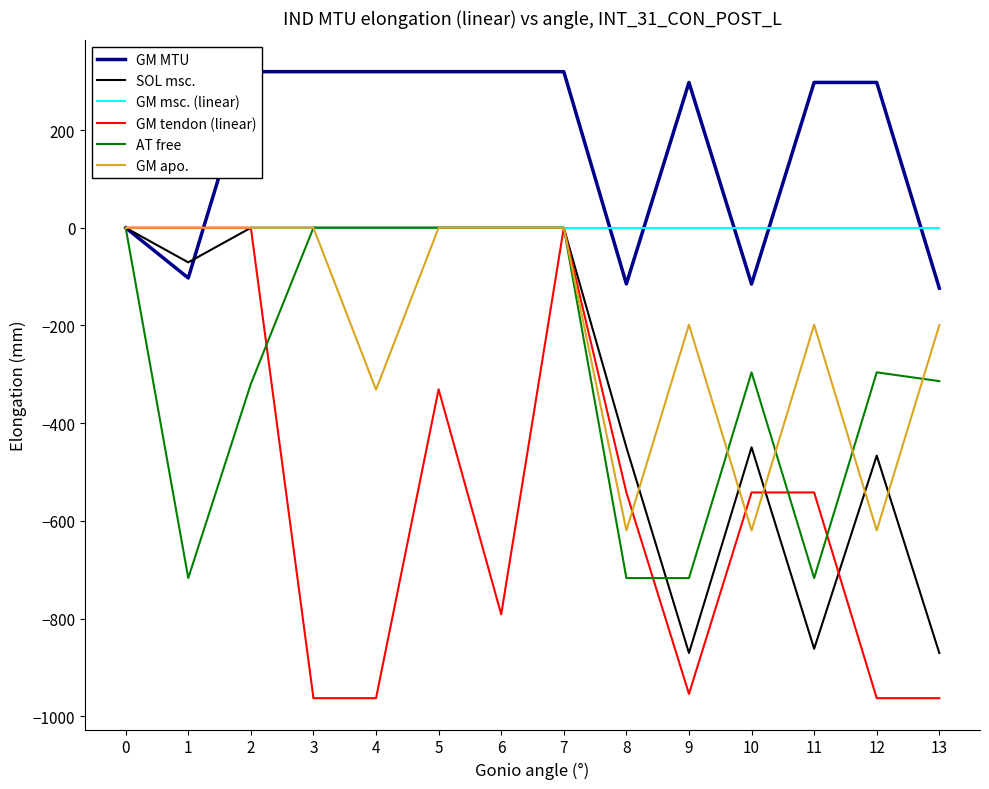

Which has a higher value, 9 or 13?

9